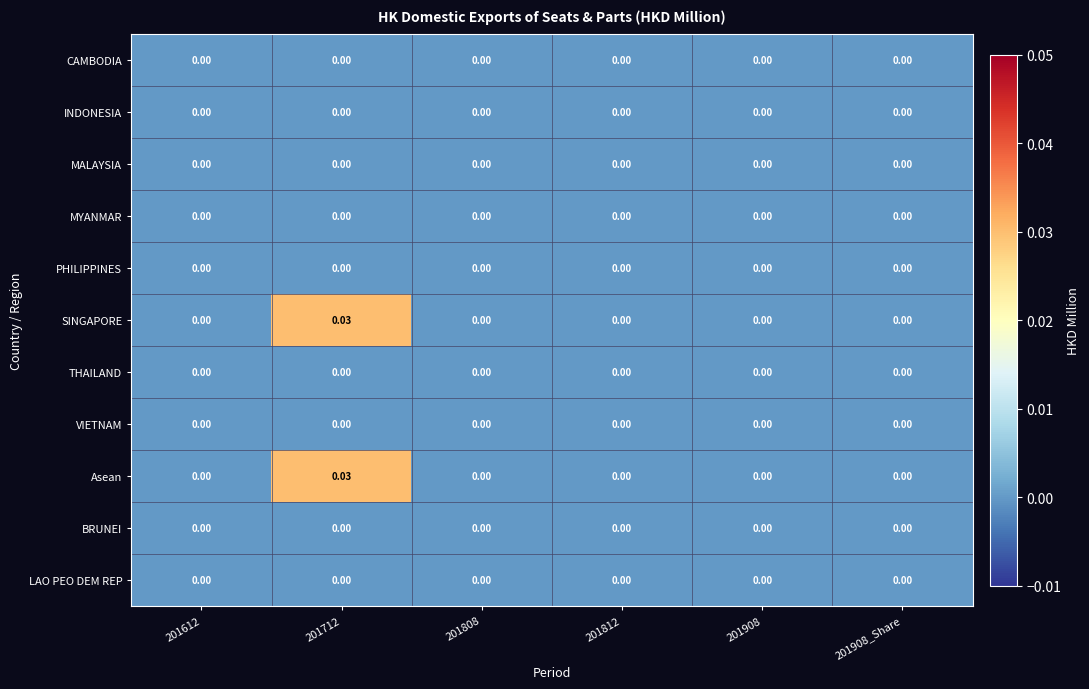

Which series has the largest total across all categories?

SINGAPORE